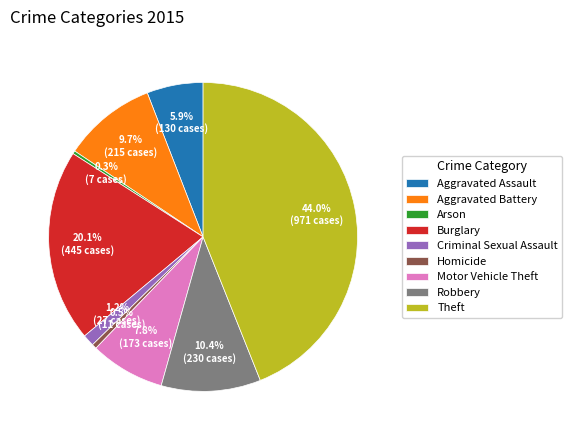

How many segments does this pie chart have?

9